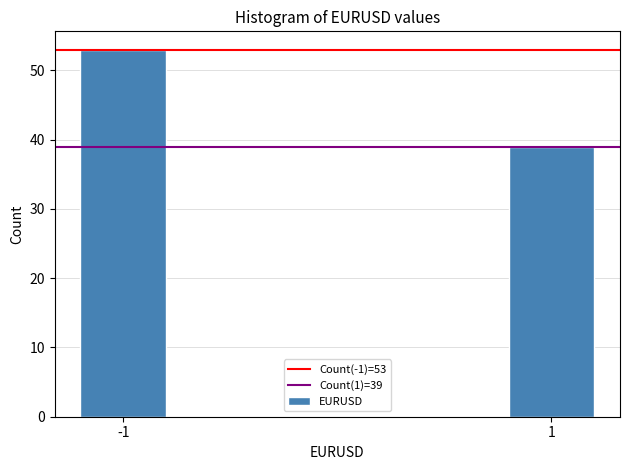

Reading left to right, extract all data points from this chart.

53	39